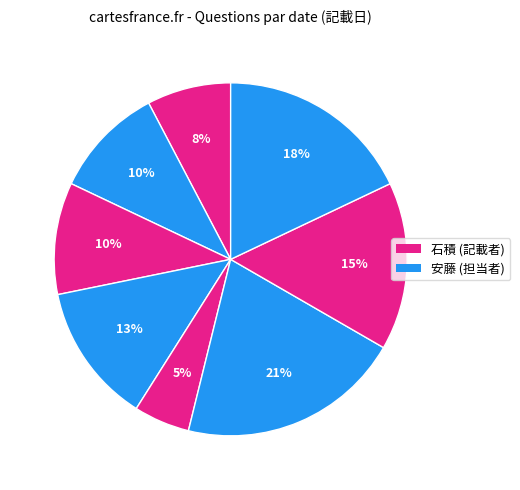

Count the number of slices in the pie.

8